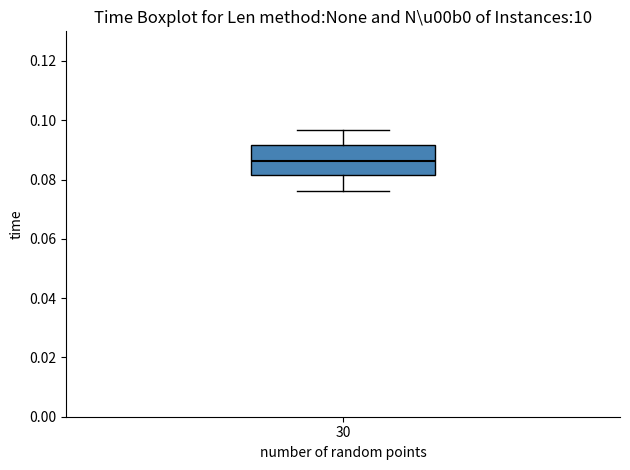

Where is the upper edge of the box at x = 30 on the y-axis? The values are not printed on the chart, so give them approximately, as read against the axis.

0.092